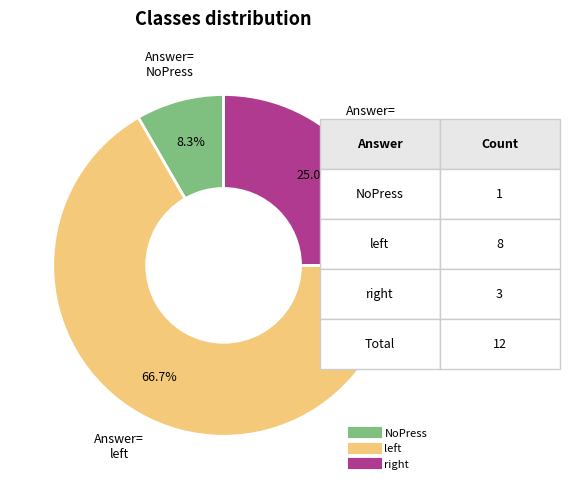

Is there any slice that represents more than half of the pie?

Yes